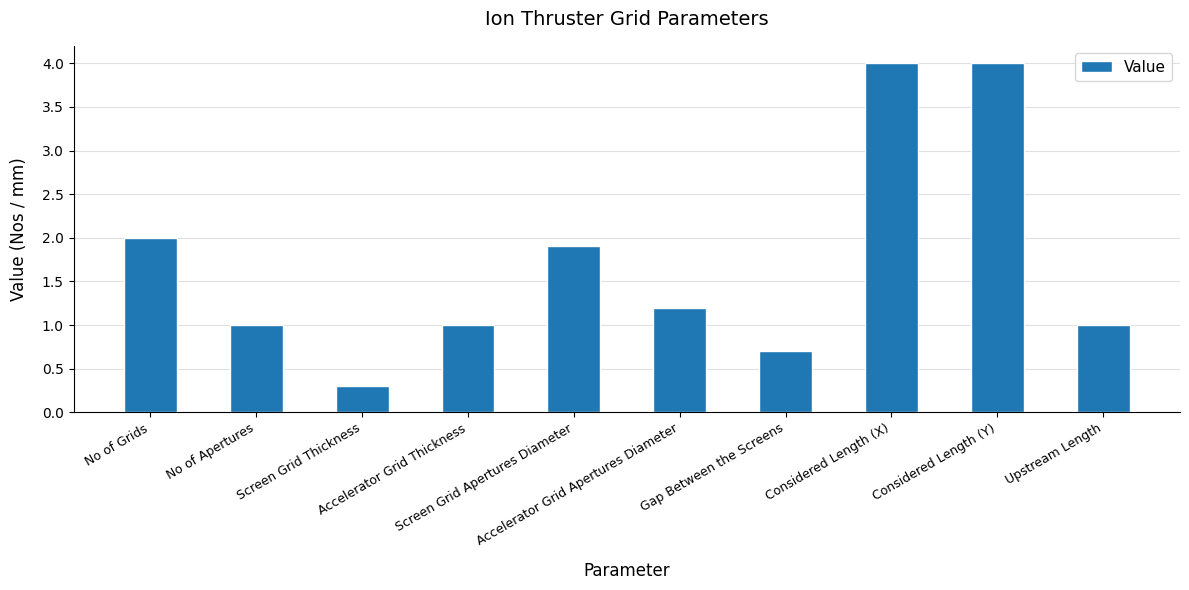

What is the greatest value displayed?

4.0